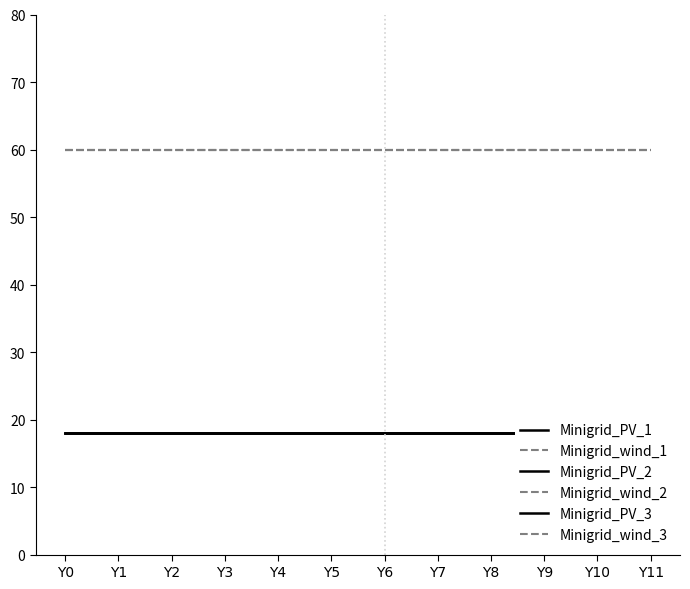

True or false: Minigrid_wind_3 and Minigrid_PV_2 cross at least once.

False